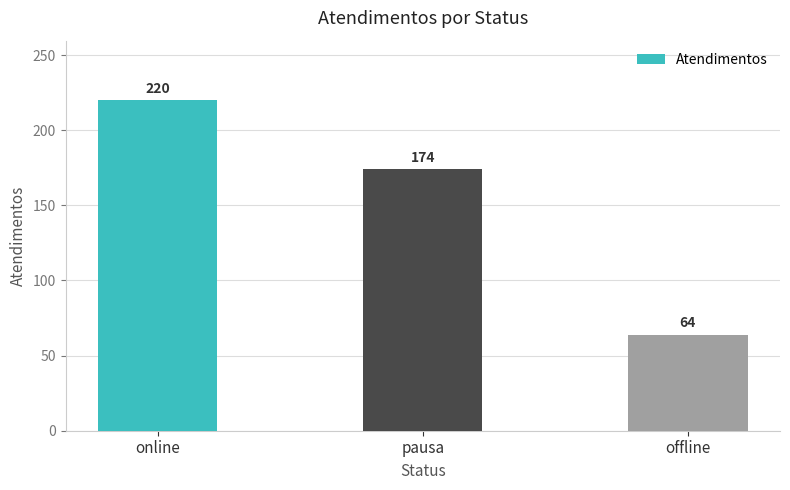

The value at pausa is 71. True or false?

False